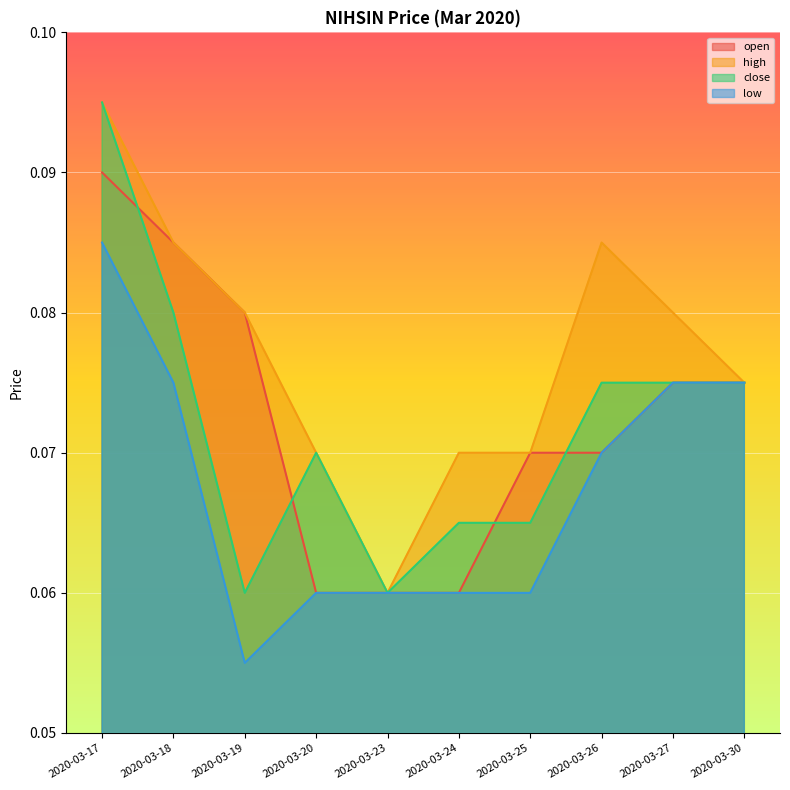

What is the lowest value of the low series?

0.1